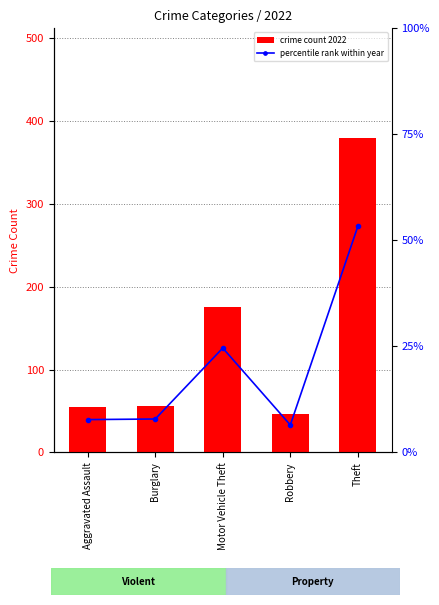

At which label does percentile rank within year reach its peak?

Theft